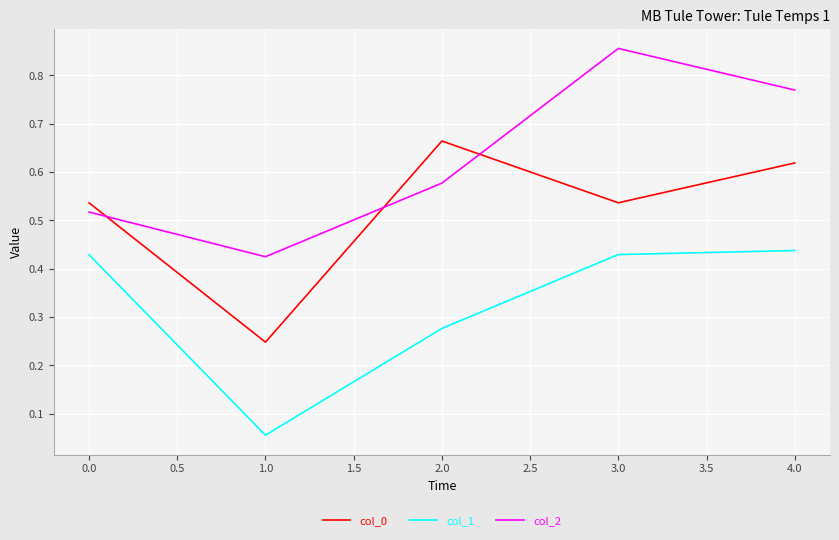

The value of col_2 at 1.0 is 0.1. True or false?

False